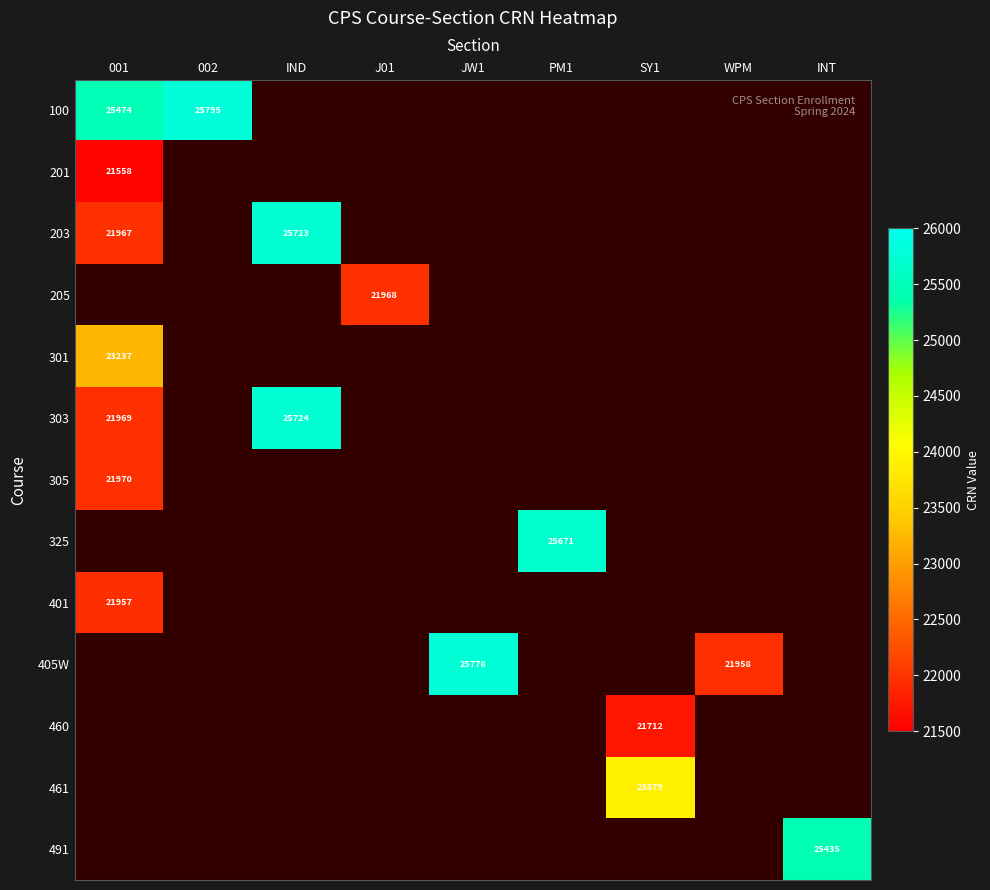

How many series are shown in this chart?

13